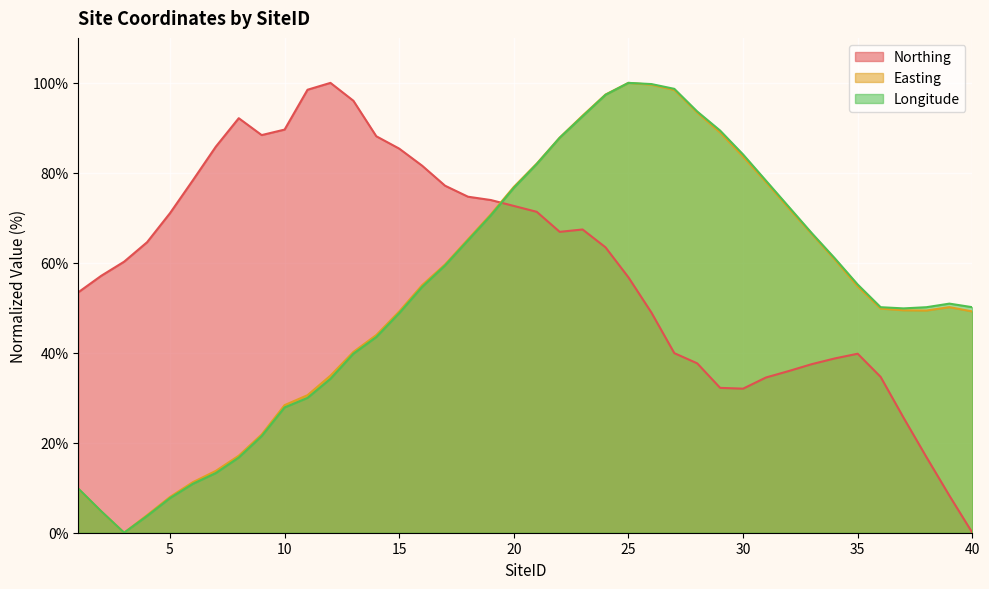

How many lines are shown in the chart?

3